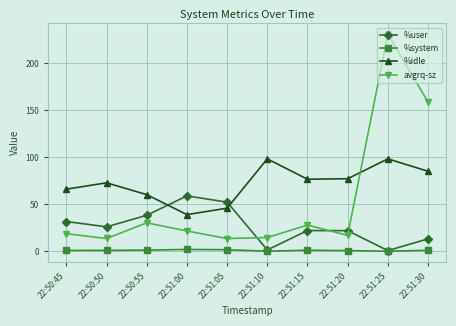

Where is the first local minimum for %idle?

22:51:00